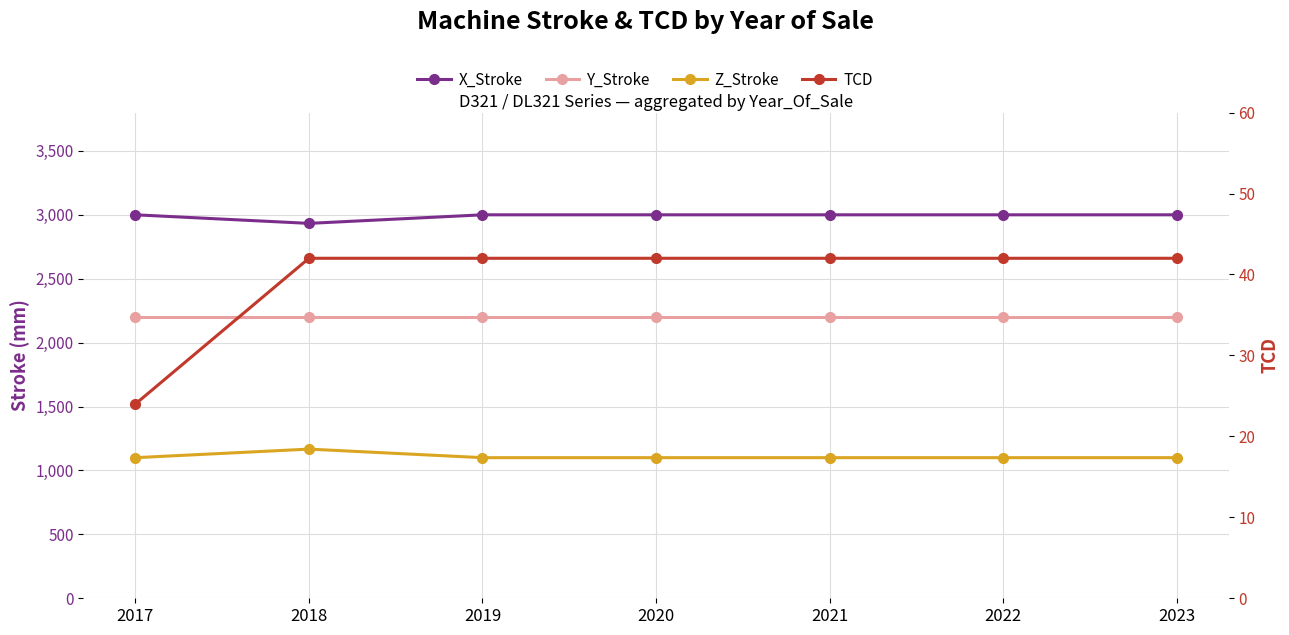

True or false: Y_Stroke and X_Stroke cross at least once.

False